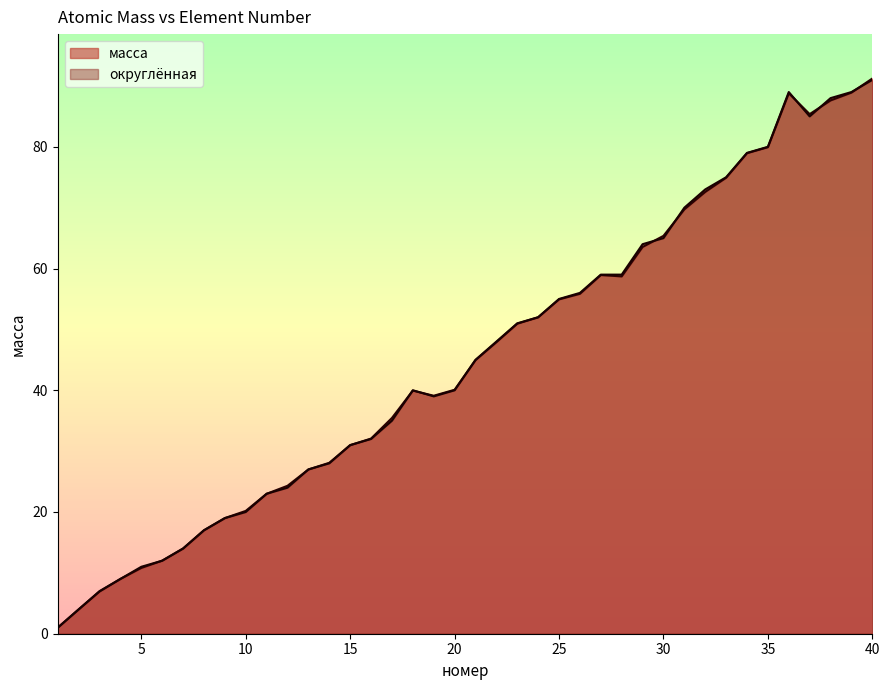

Which series has the largest range (max minus min)?

масса